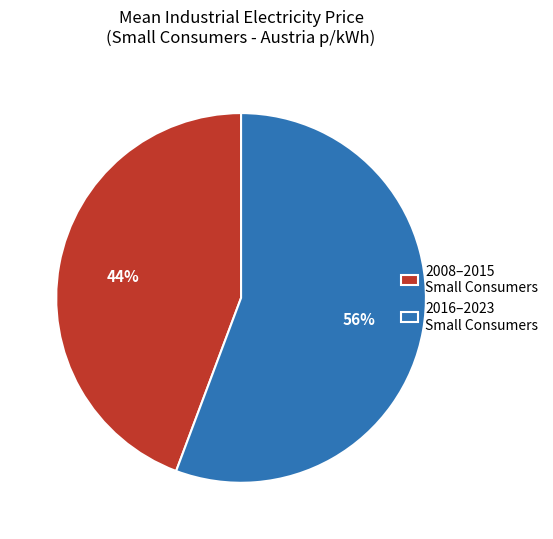

To the nearest percent, what percentage of the pie is 2008–2015 Small Consumers?

44%